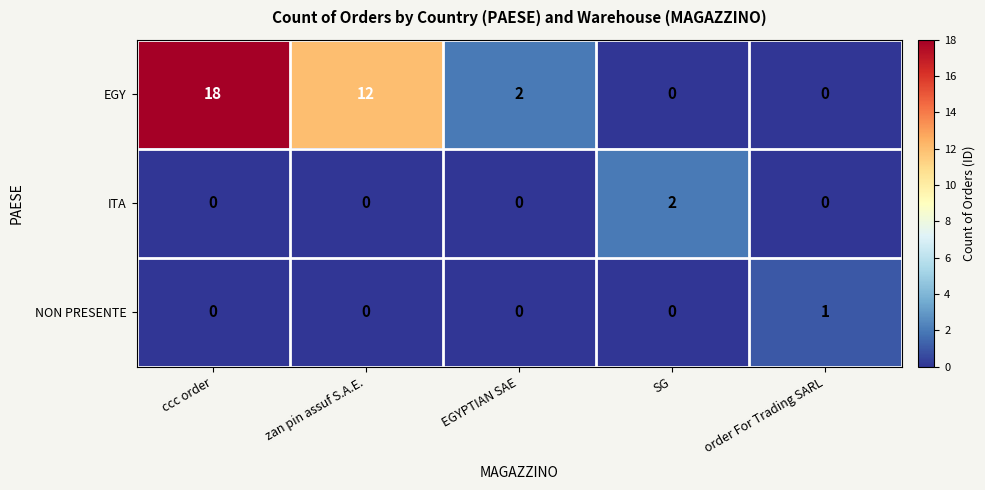

Rank the series by their maximum value, from highest to lowest.

EGY, ITA, NON PRESENTE